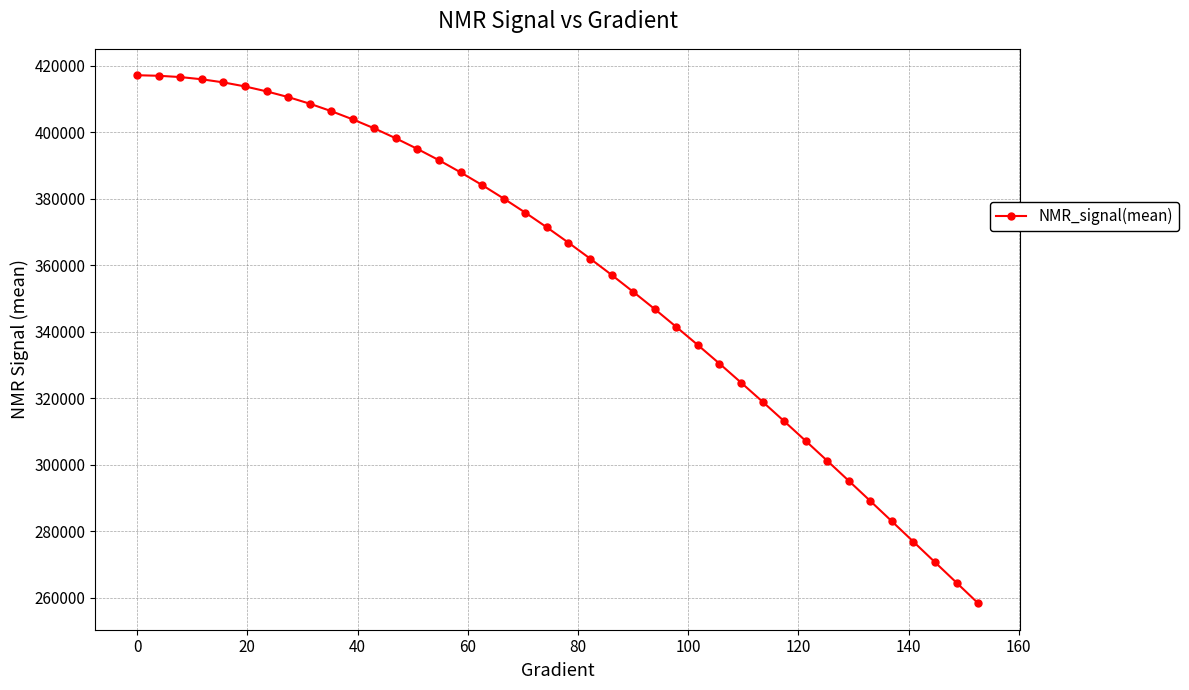

What is the value of the 25th point from the left?

346761.9